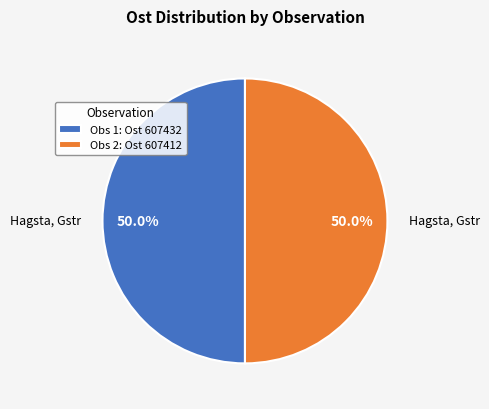

Approximately how many times larger is the value at Obs 1: Ost 607432 compared to Obs 2: Ost 607412?

1.0